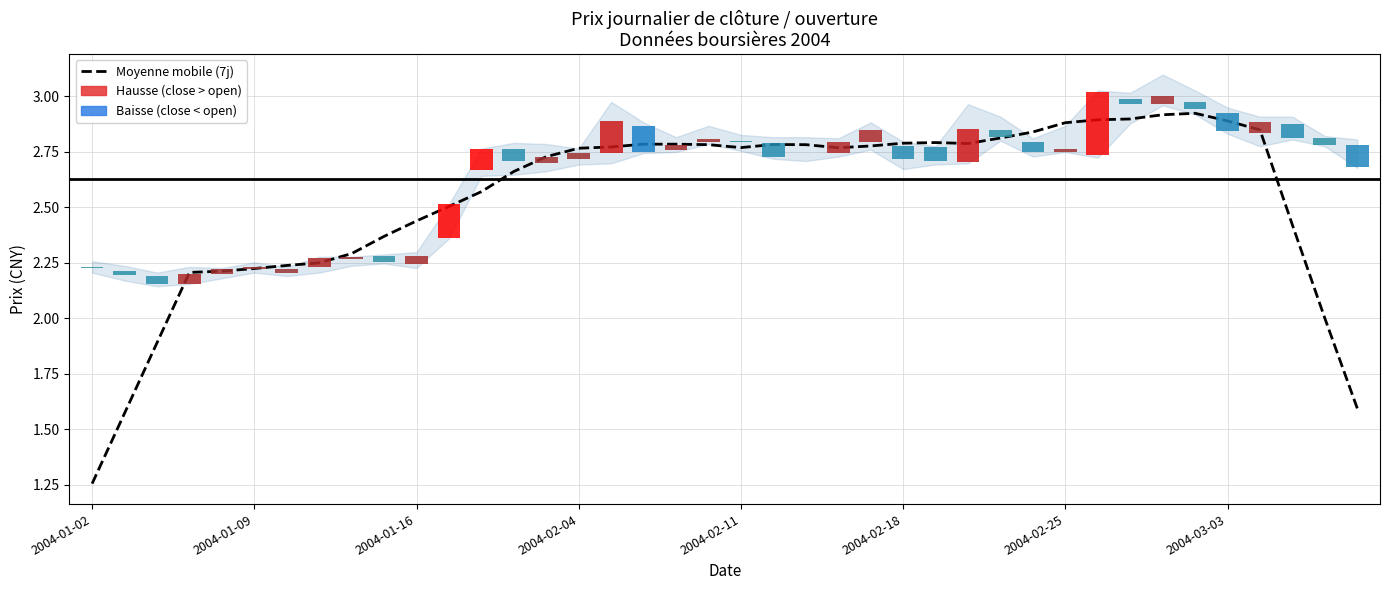

What is the ratio of the value at 25 to the value at 26?

1.0